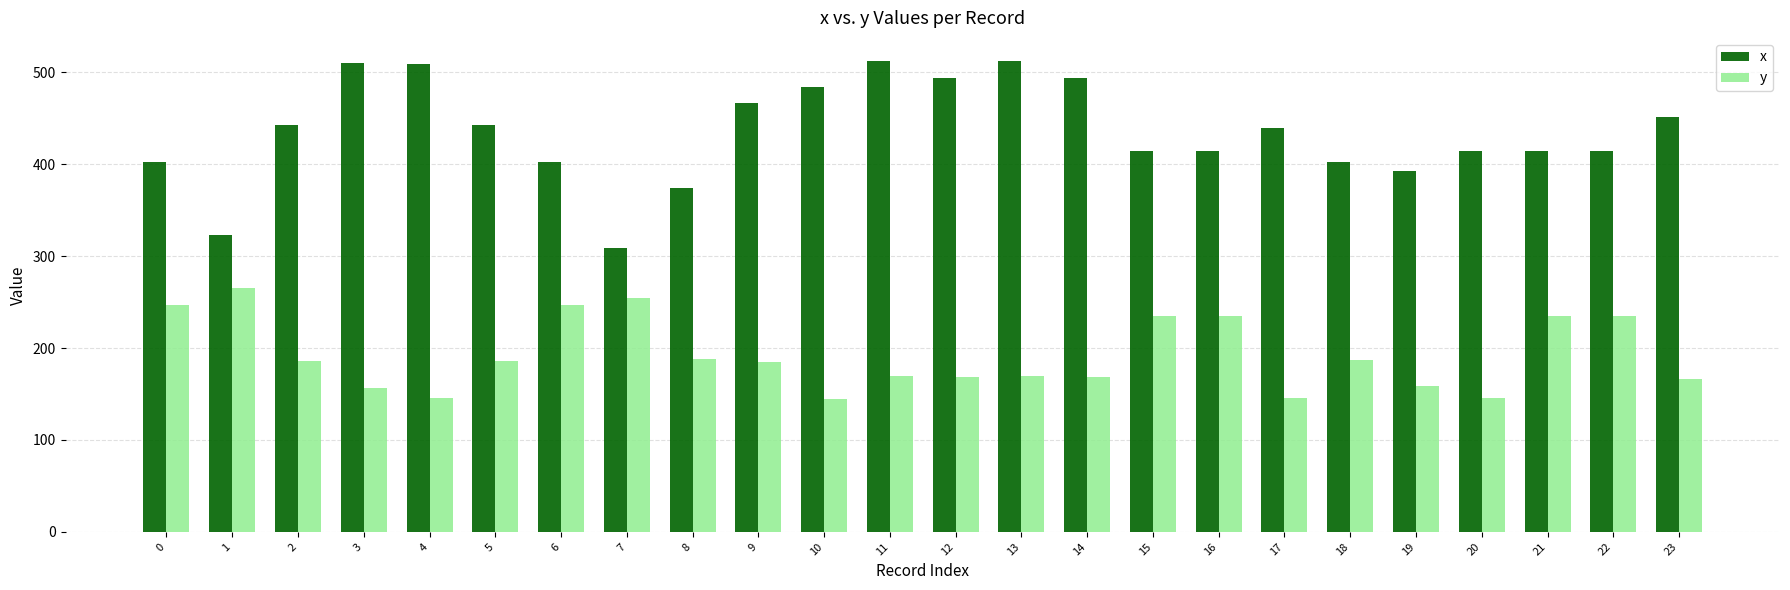

What are all the series names shown in the legend?

x, y